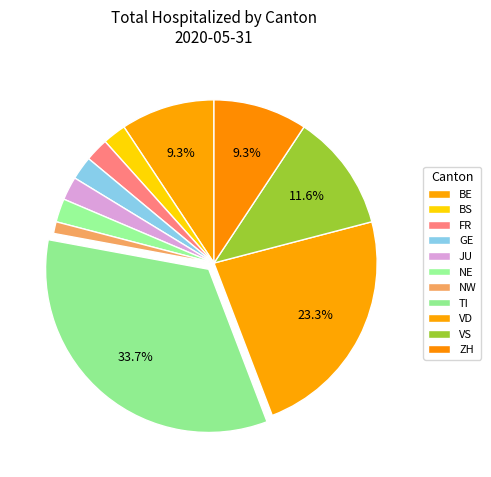

How many slices are in this pie chart?

11